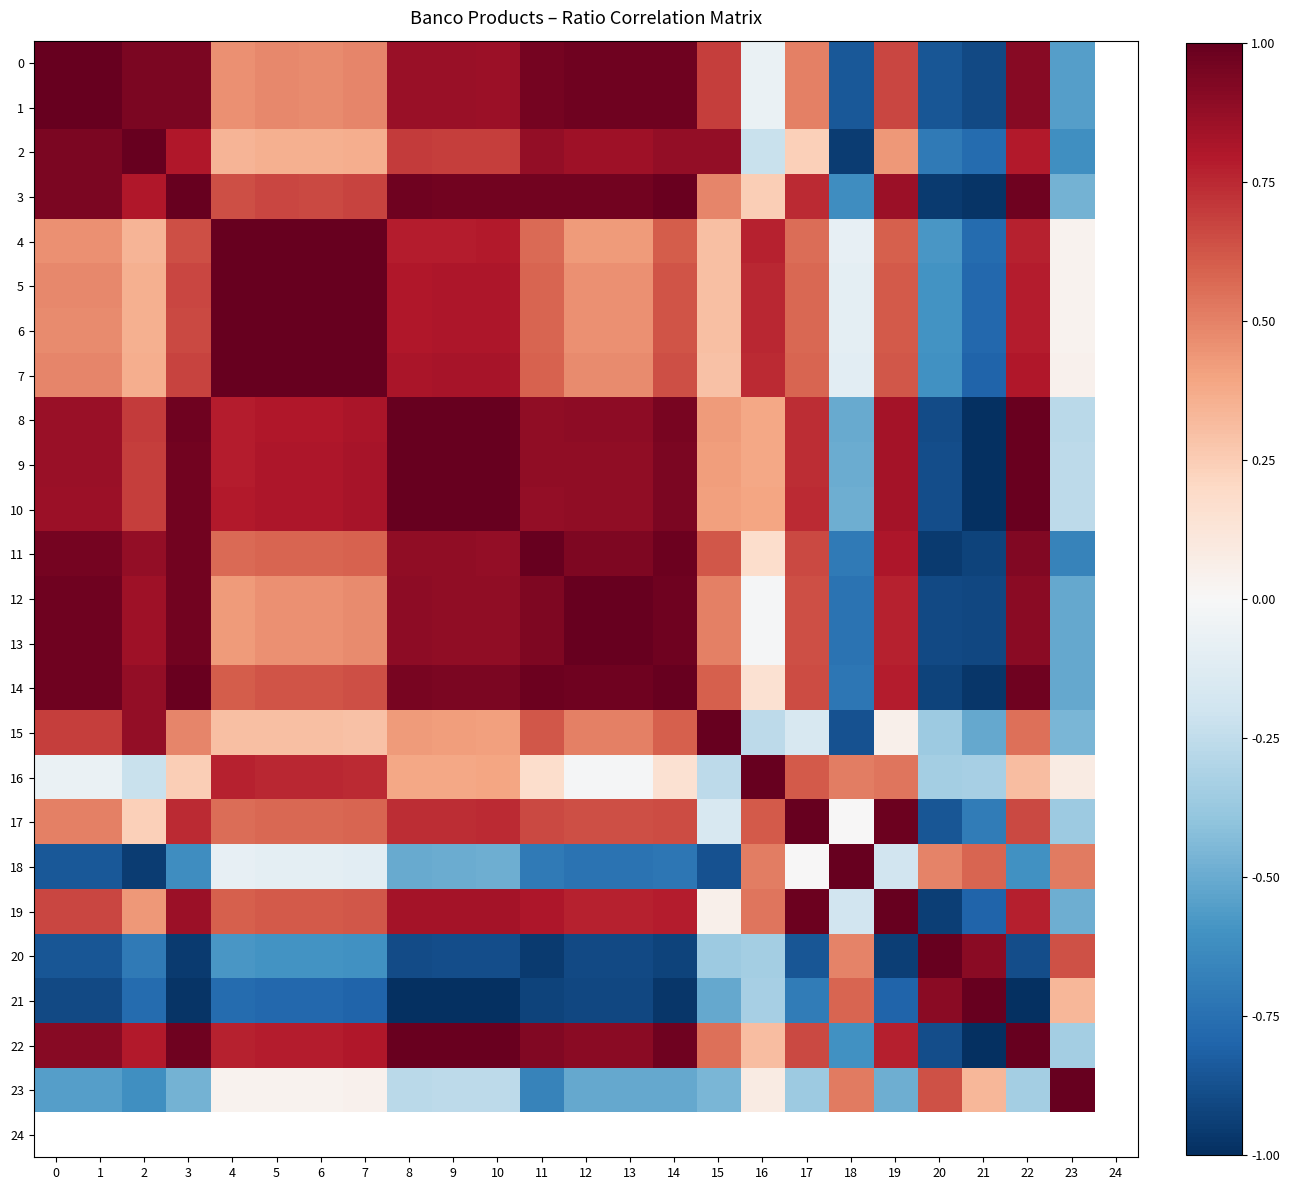

At which label does 20 first exceed 0?

18